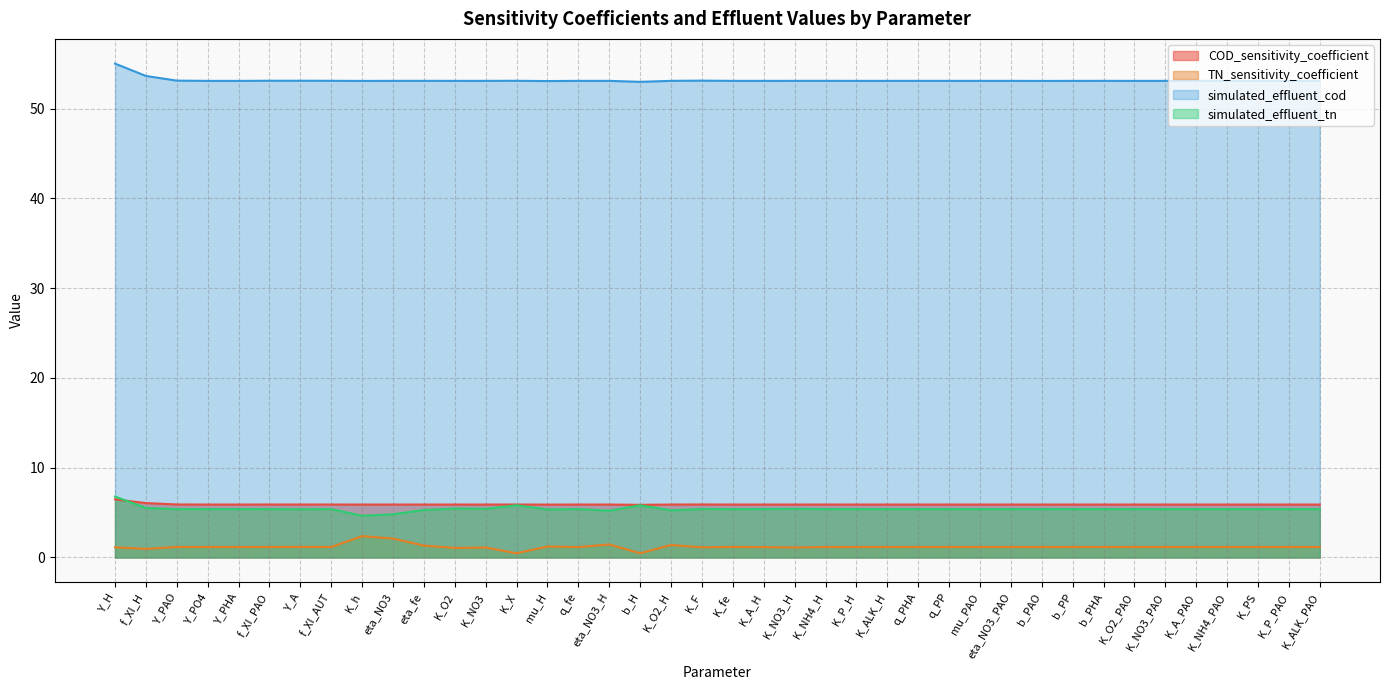

Which series has the widest spread of values?

simulated_effluent_tn